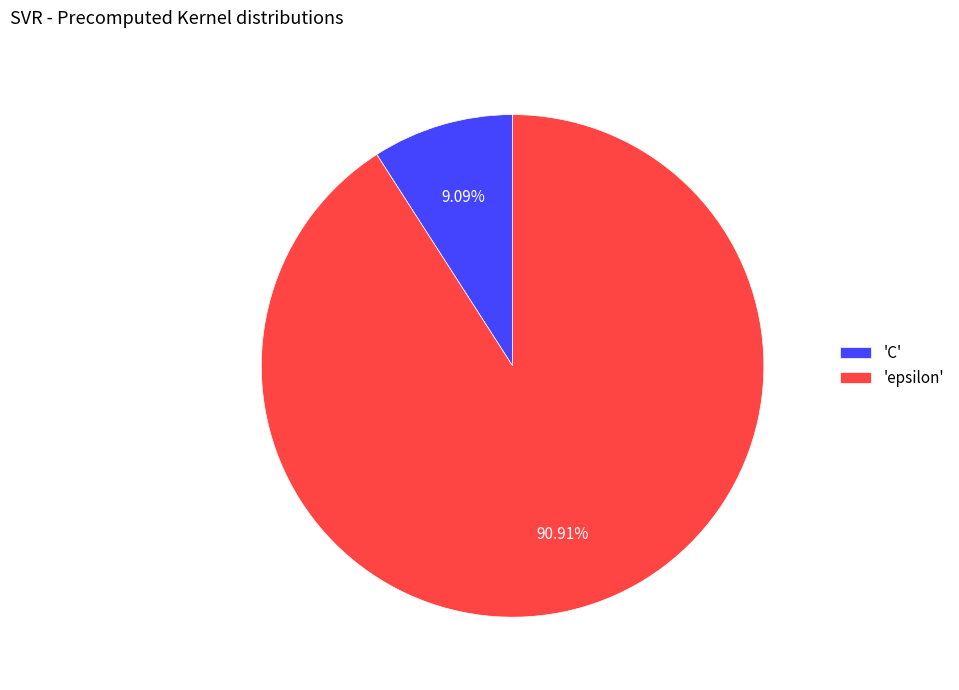

Combined, do 'epsilon' and 'C' account for over 50%?

Yes